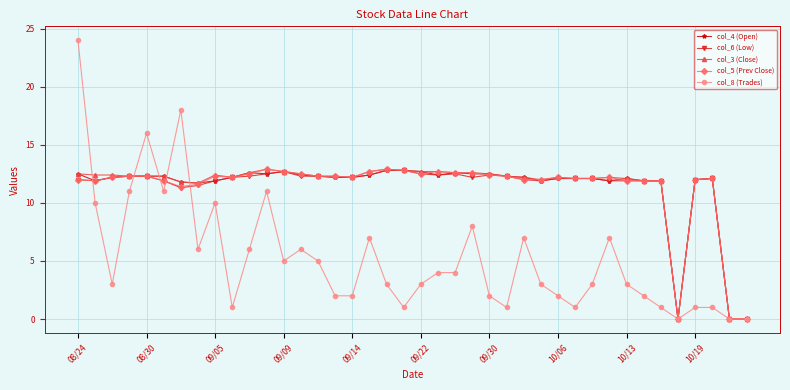

At how many categories does at least one series exceed 17?

2